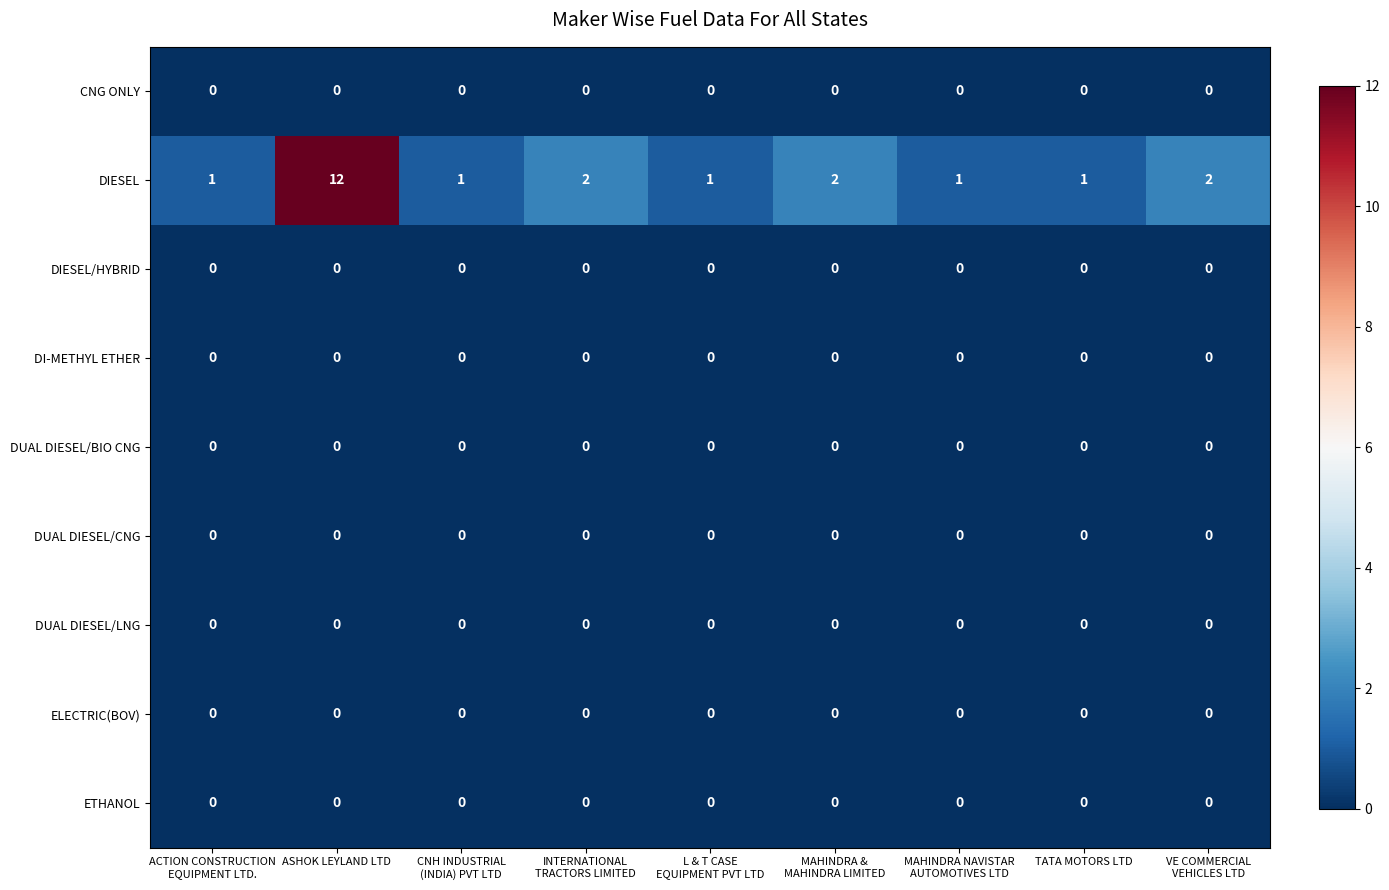

At which category is the sum across all series the highest?

ASHOK LEYLAND LTD